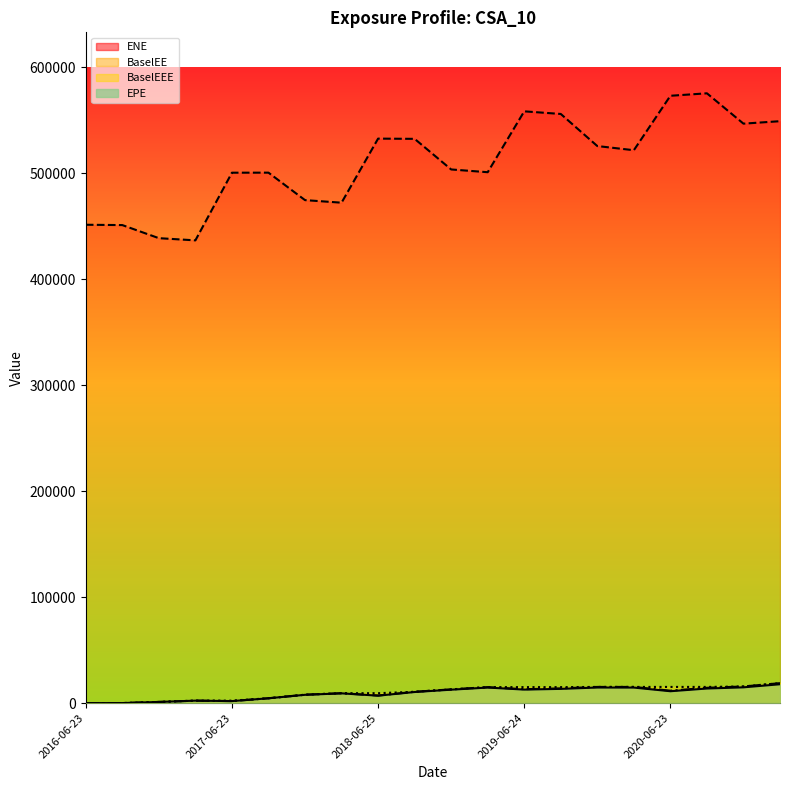

Reading right to left, what are all the values shown in this chart?

EPE: 17770.4	14862.3	13743.5	11183.4	14634.3	14687.0	13407.5	12736.1	14650.5	12636.8	10443.7	6993.9	9179.0	7800.6	4514.1	1863.5	2285.9	1070.9	6.2	0.0
ENE: 549068.0	546741.0	575367.0	573047.0	521683.0	525602.0	555881.0	558363.0	500926.0	503526.0	532401.0	532617.0	472165.0	474589.0	500503.0	500459.0	436614.0	438681.0	451027.0	451339.0
BaselEE: 18801.2	15662.0	14424.7	11690.5	15243.2	15244.0	13866.7	13126.1	15053.8	12945.8	10667.1	7122.2	9322.7	7903.5	4561.6	1878.6	2299.2	1075.0	6.2	0.0
BaselEEE: 18801.2	15662.0	15244.0	15244.0	15244.0	15244.0	15053.8	15053.8	15053.8	12945.8	10667.1	9322.7	9322.7	7903.5	4561.6	2299.2	2299.2	1075.0	6.2	0.0